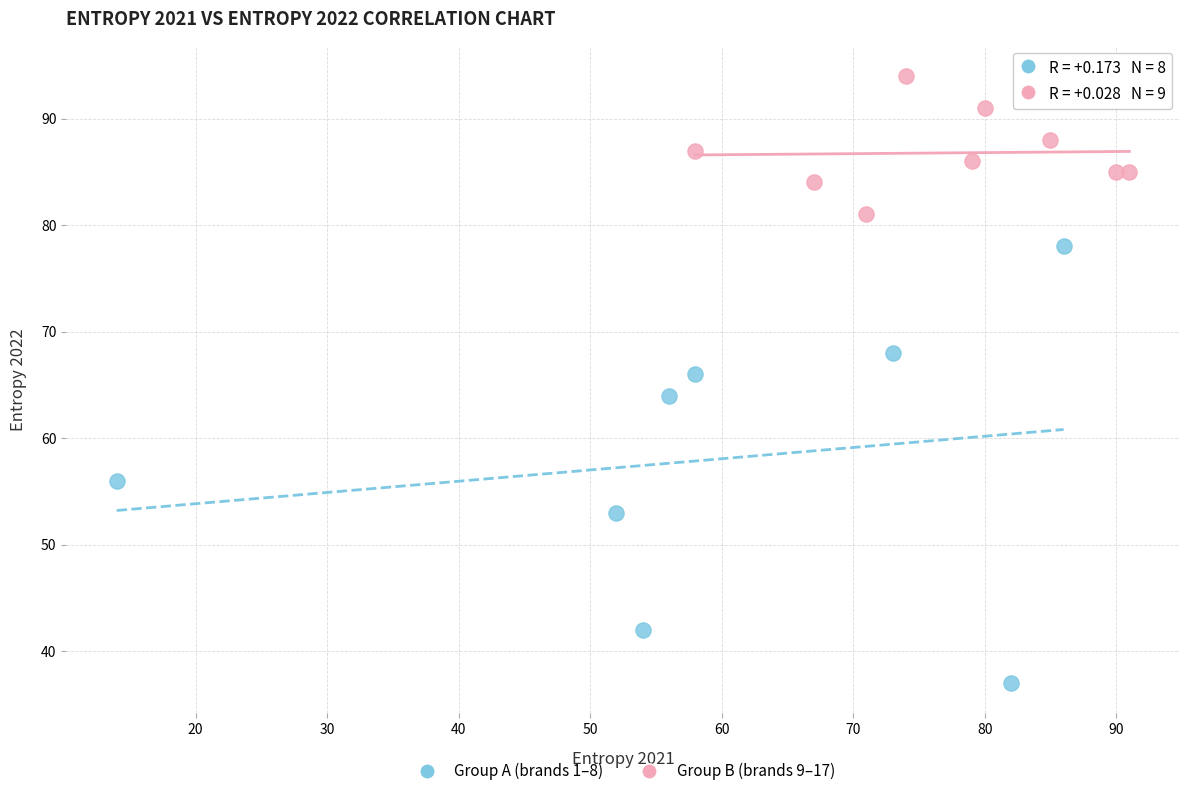

Which series has the largest Y range (max minus min)?

Group A (brands 1–8)